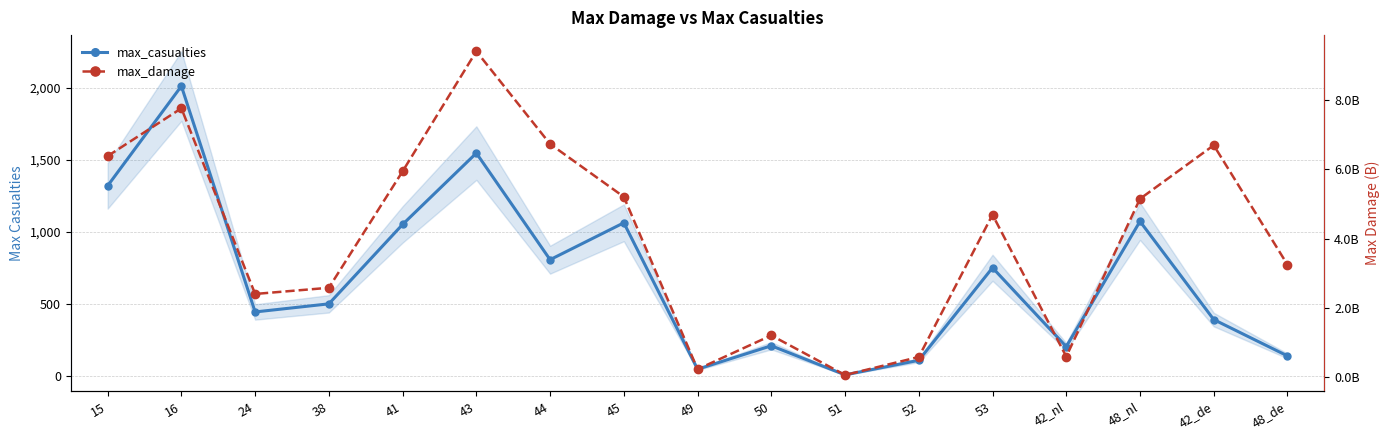

How many interior local valleys does the max_casualties series have?

5